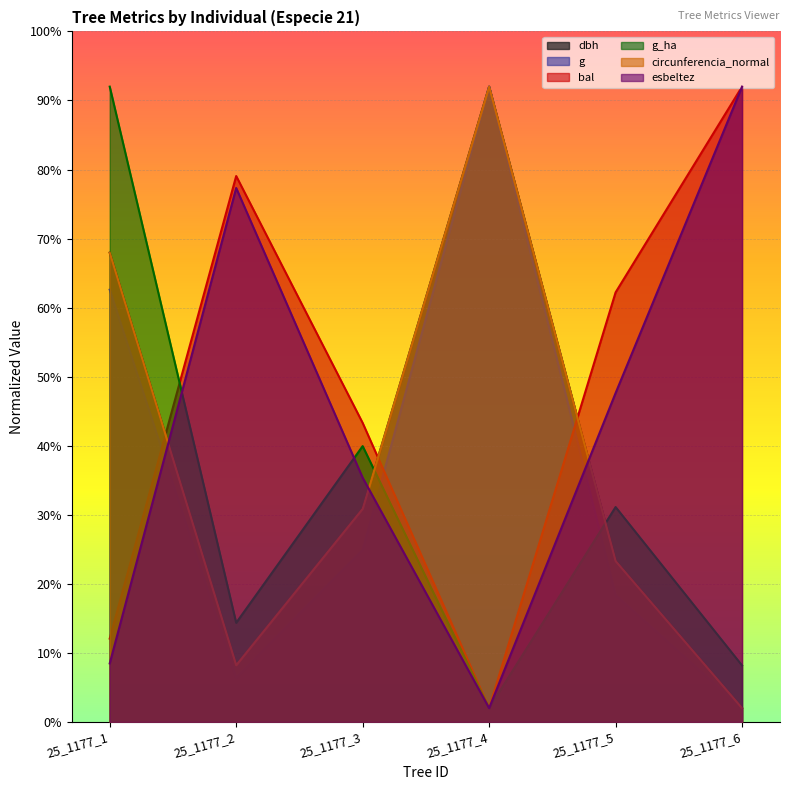

What is the difference between the esbeltez values at 25_1177_1 and 25_1177_3?

26.9